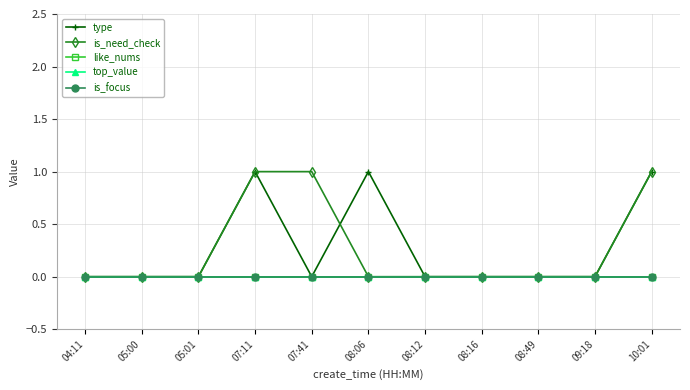

Reading right to left, list all the values displayed in this chart.

type: 1	0	0	0	0	1	0	1	0	0	0
is_need_check: 1	0	0	0	0	0	1	1	0	0	0
like_nums: 0	0	0	0	0	0	0	0	0	0	0
top_value: 0	0	0	0	0	0	0	0	0	0	0
is_focus: 0	0	0	0	0	0	0	0	0	0	0